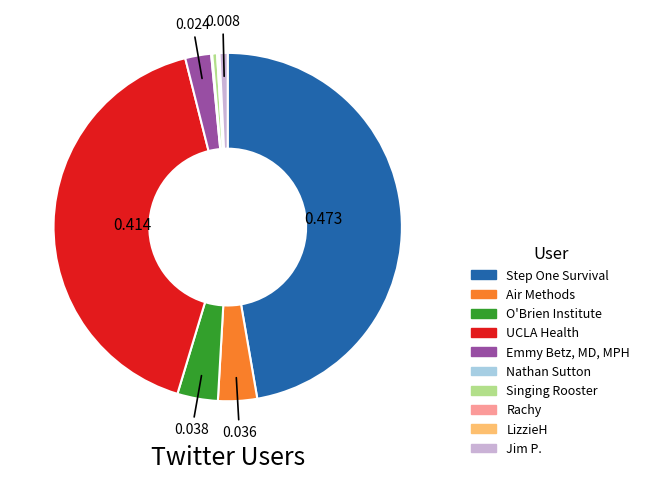

Is there any slice that represents more than half of the pie?

No